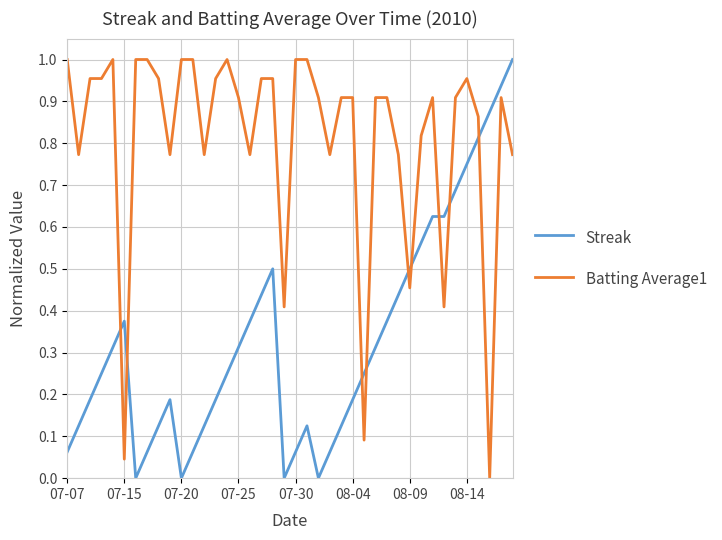

List the series in order of their overall mean, highest first.

Batting Average1, Streak